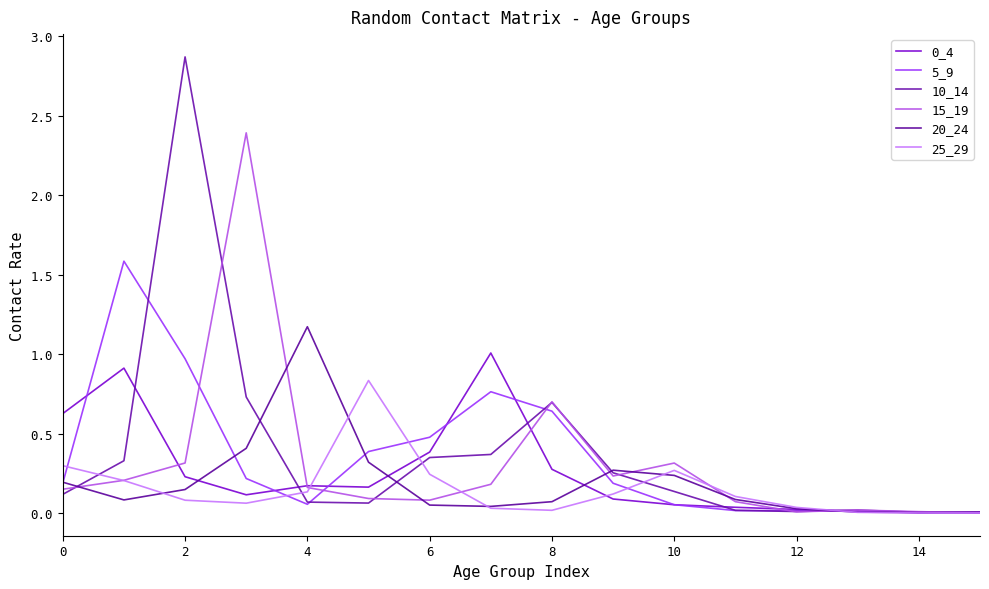

Which series has the widest spread of values?

10_14